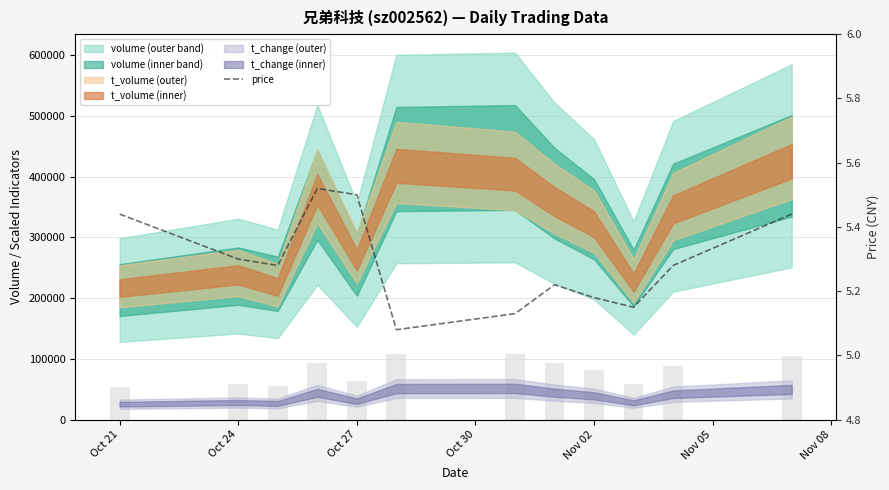

Reading right to left, transcribe all the data shown in this chart.

5.4	5.3	5.2	5.2	5.2	5.1	5.1	5.5	5.5	5.3	5.3	5.4